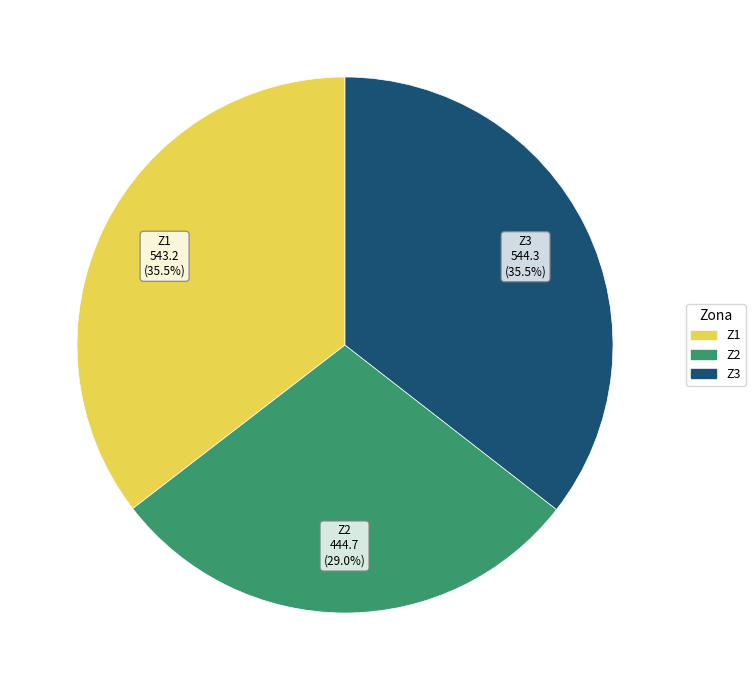

The Z1 slice represents 21% of the pie. True or false?

False